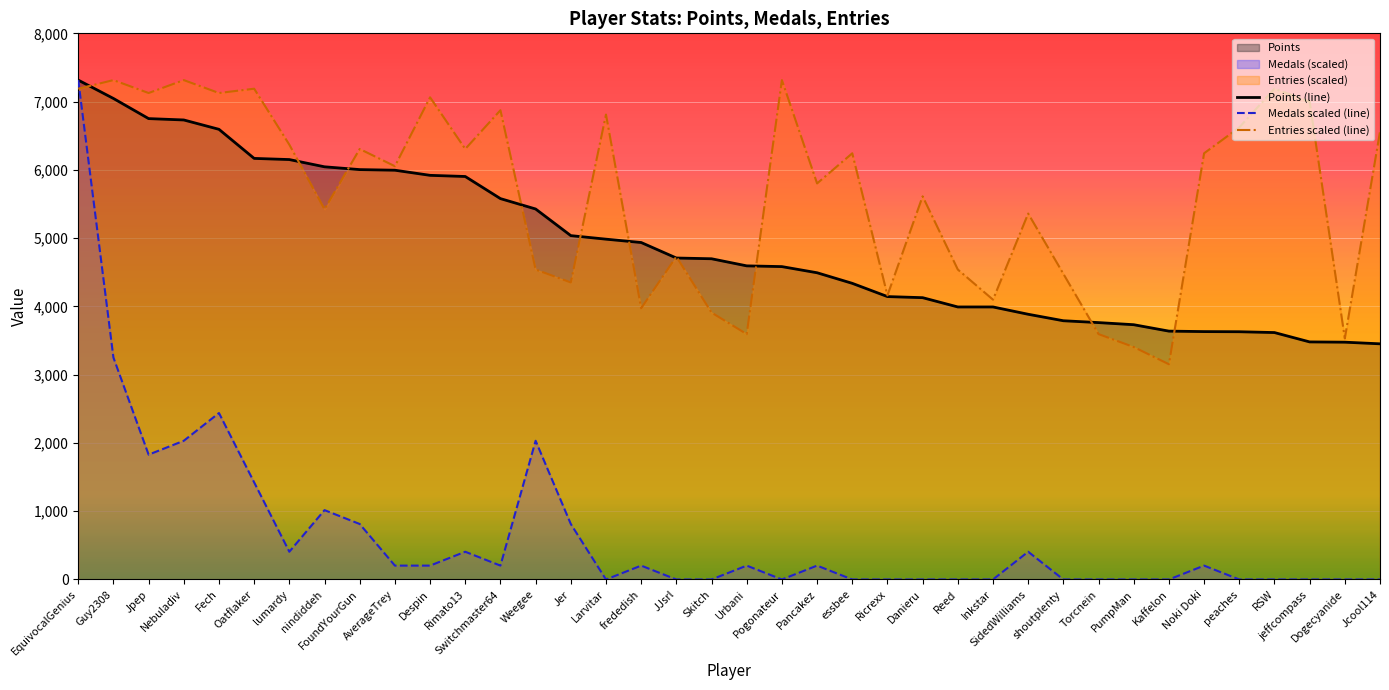

Which series has the largest total across all categories?

Entries scaled (line)